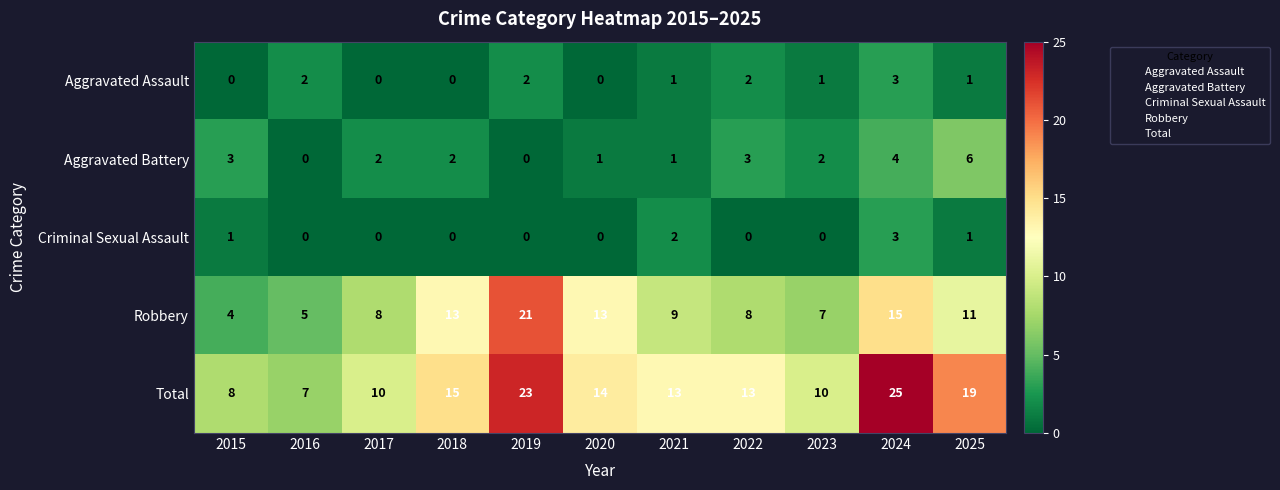

What is the maximum value shown in the chart?

25